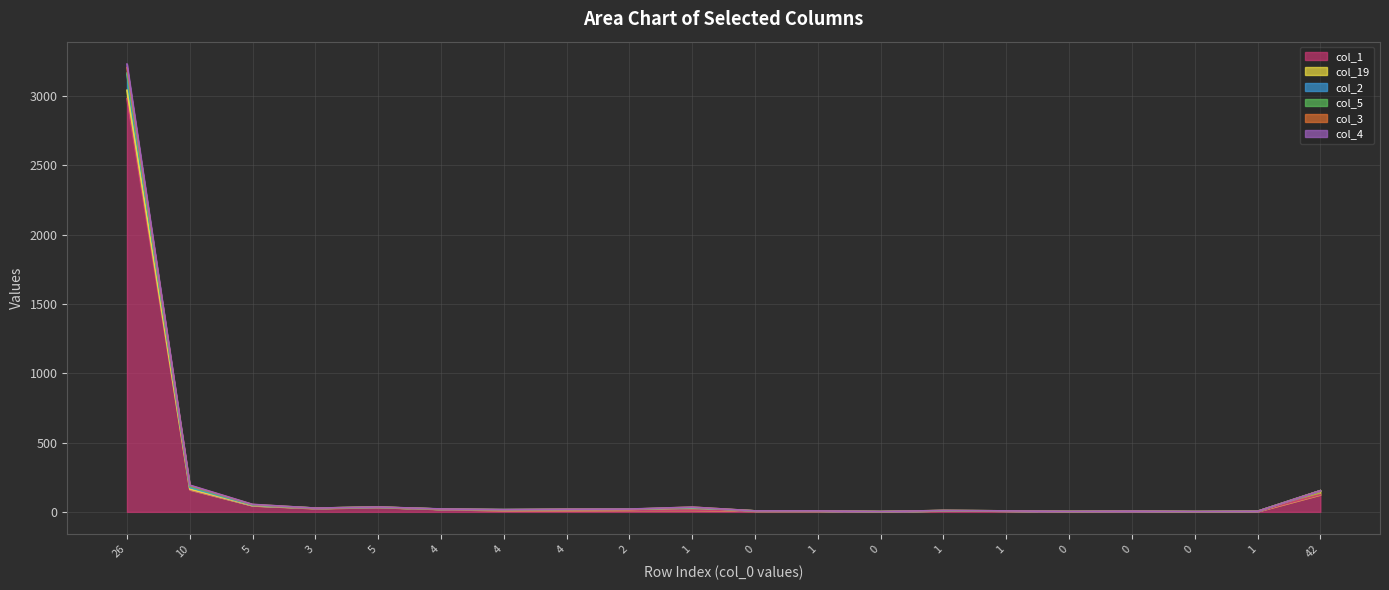

How many interior local valleys does the col_1 series have?

4